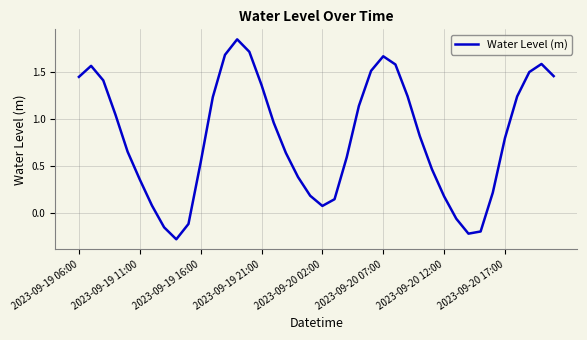

What is the minimum value shown in the chart?

-0.3